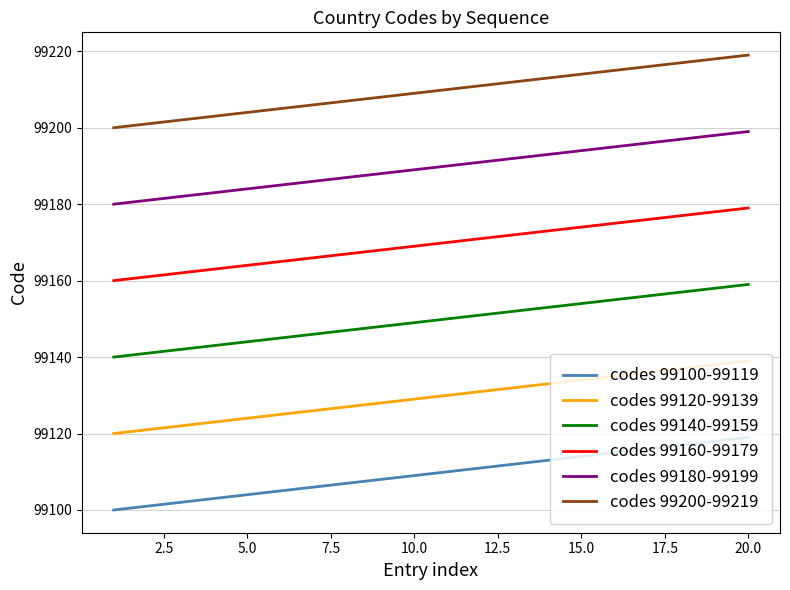

What is the maximum value shown in the chart?

99219